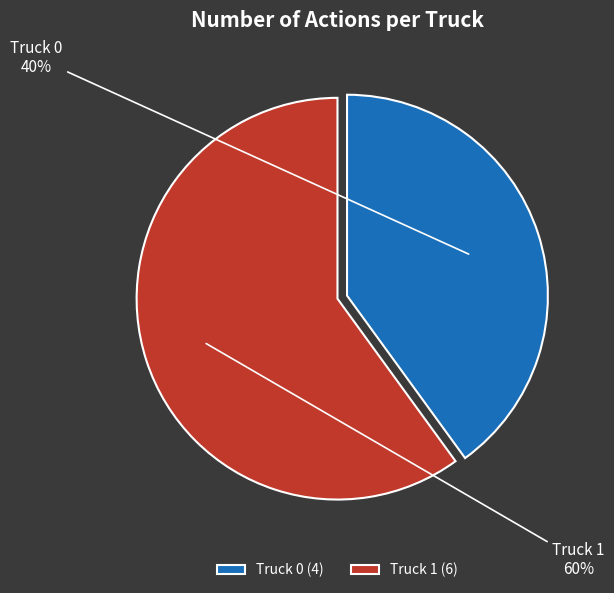

The Truck 0 slice represents 54% of the pie. True or false?

False